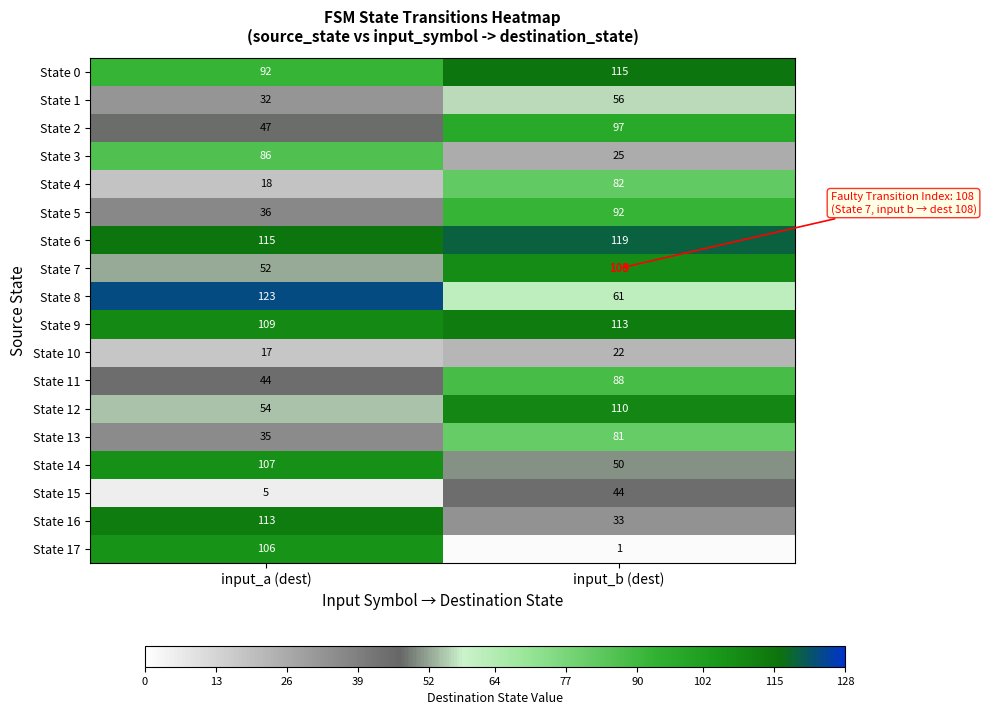

What value does the State 16 series have at input_b (dest), to the nearest 10?

30